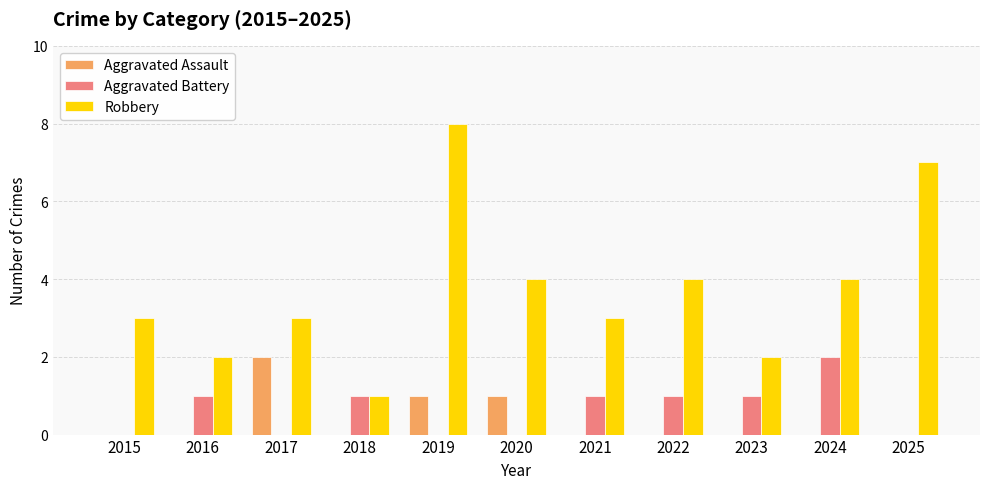

Which series changed the most between 2023 and 2025?

Robbery